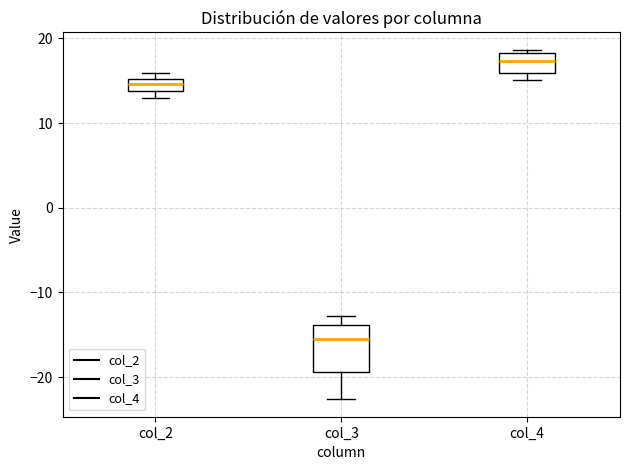

Which box's median line is the lowest?

col_3